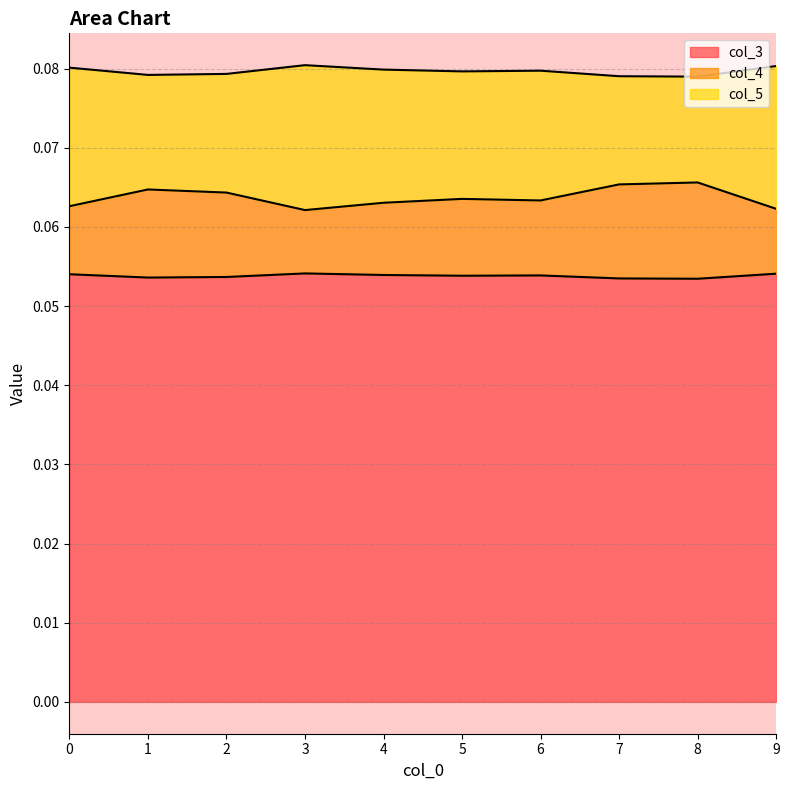

Which category has the lowest value in the col_5 series?

8